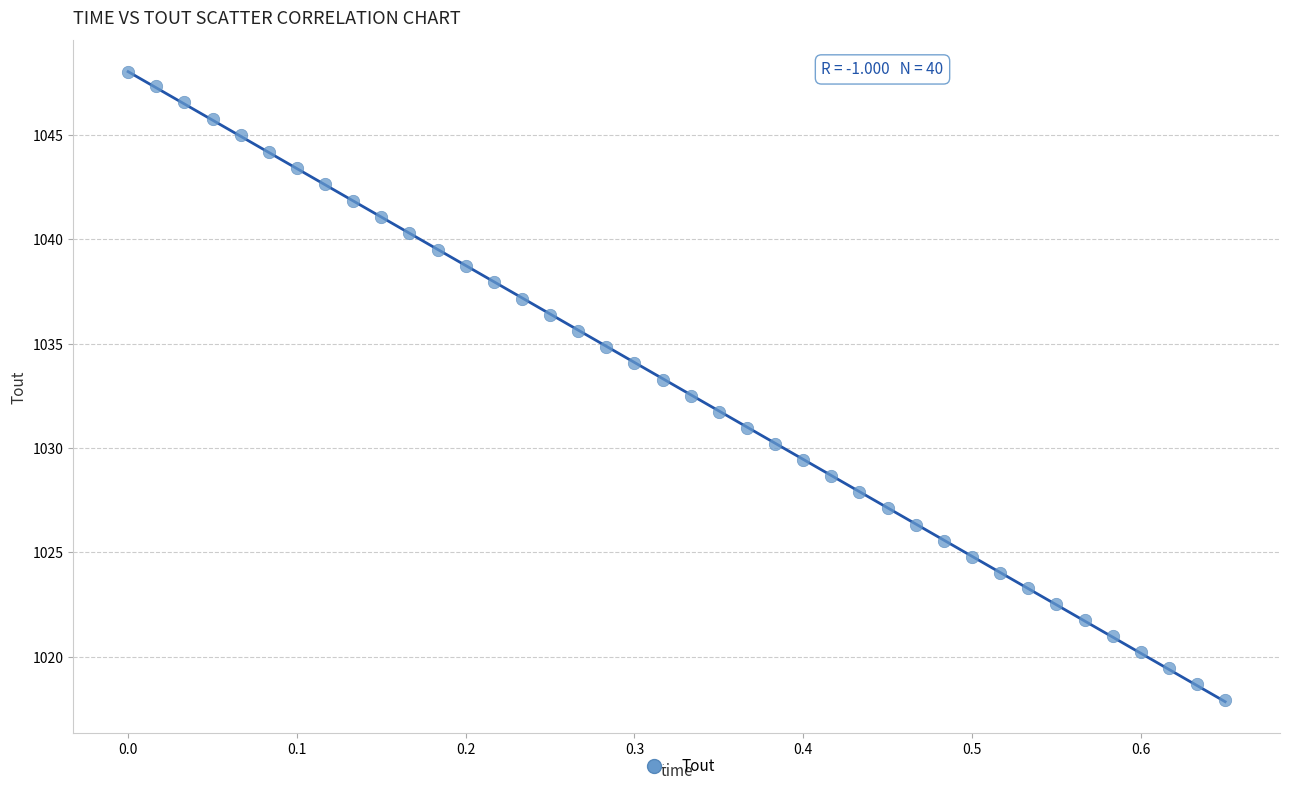

What is the range of X values (max minus min)?

0.7